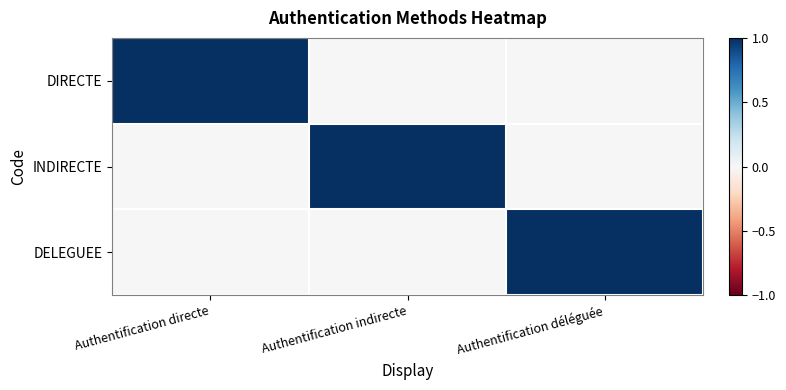

Which series has the widest spread of values?

DIRECTE